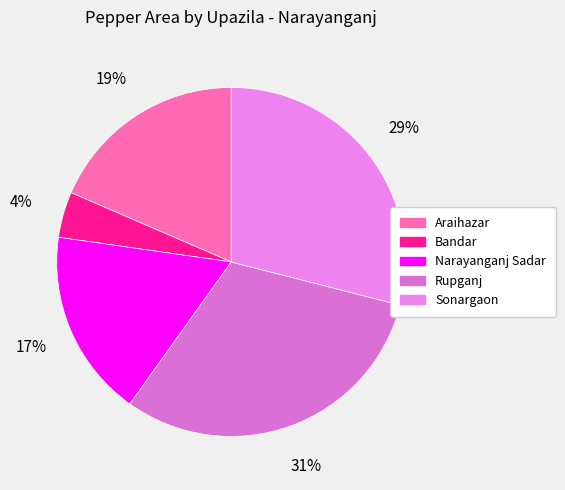

Do Narayanganj Sadar and Bandar together represent more than half of the pie?

No